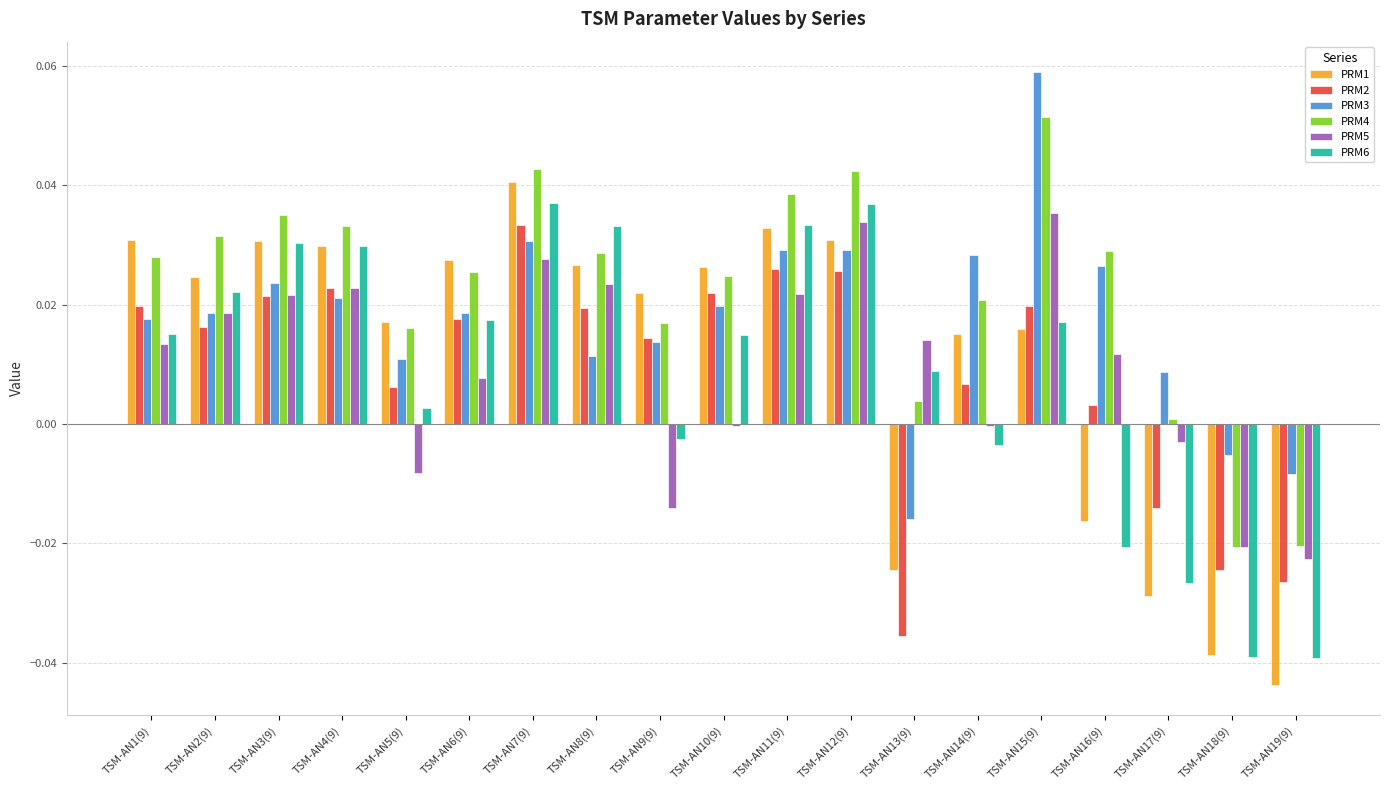

The PRM6 series shows 0.0 at TSM-AN13(9). True or false?

True